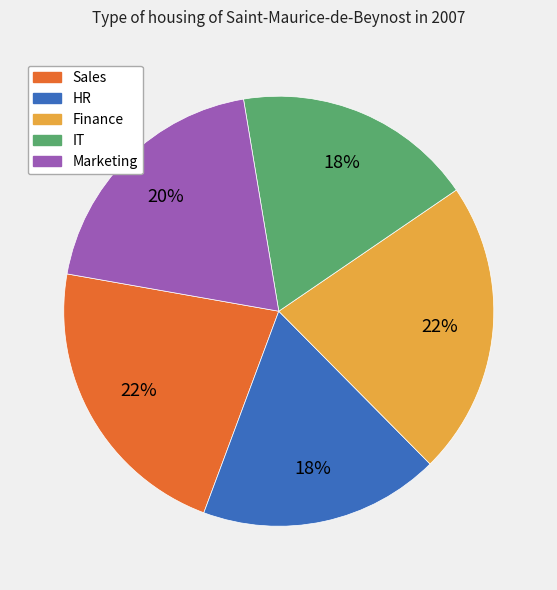

Count the number of slices in the pie.

5